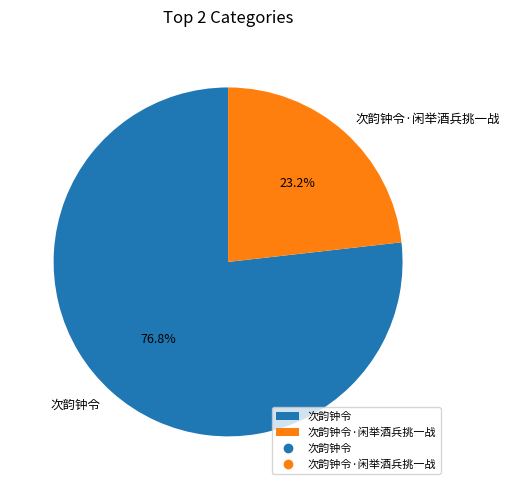

Count the number of slices in the pie.

2